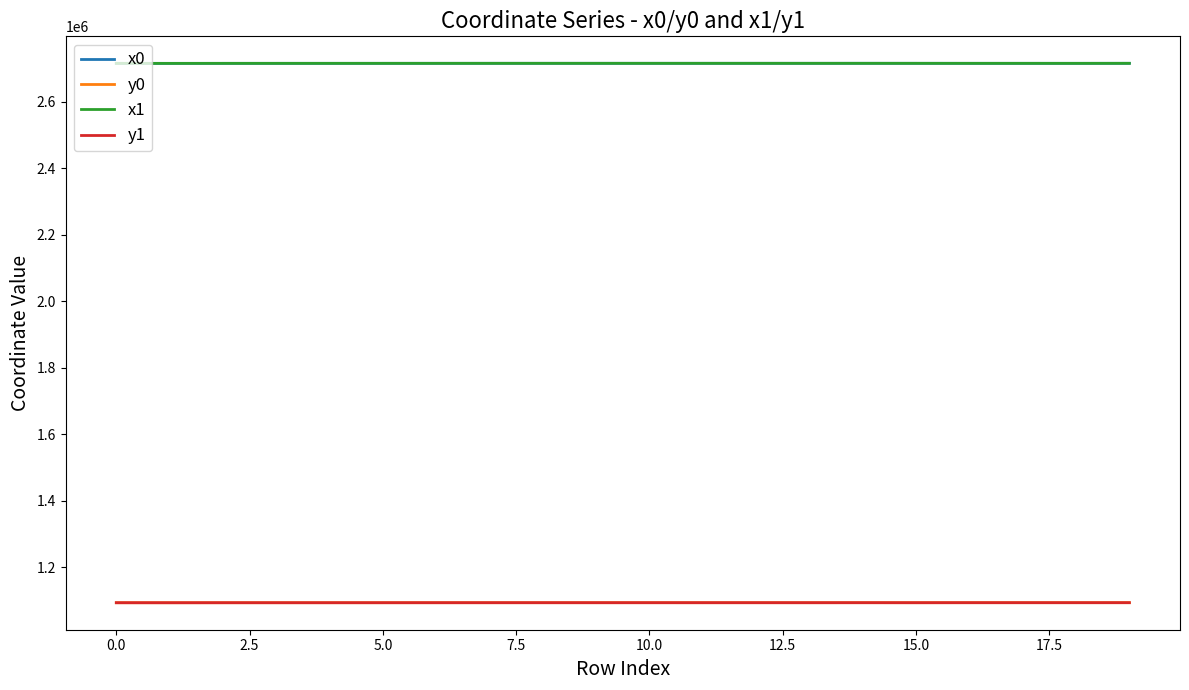

What is the highest value of the y0 series?

1093382.6